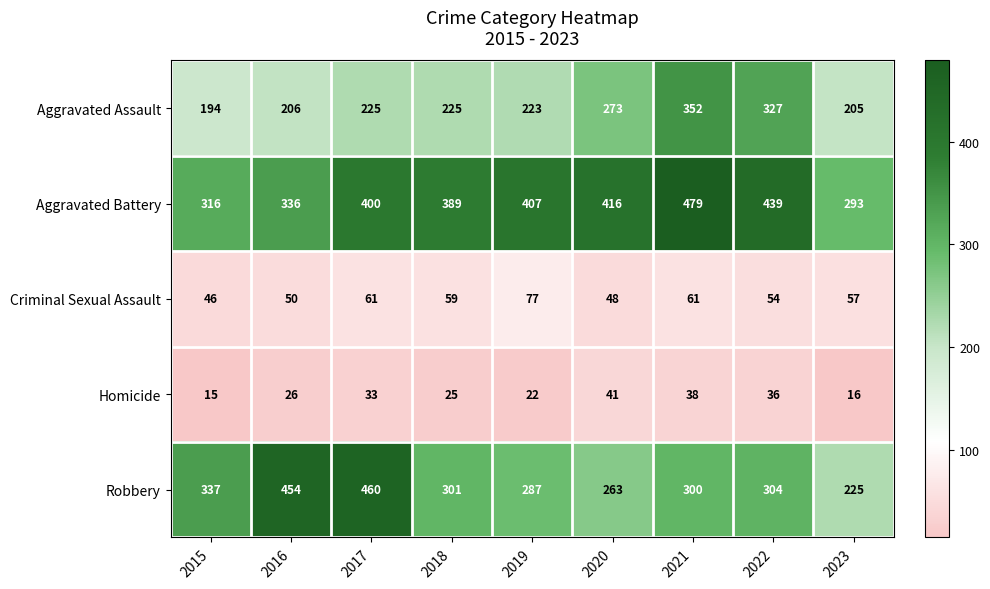

The value of Robbery at 2016 is 454. True or false?

True